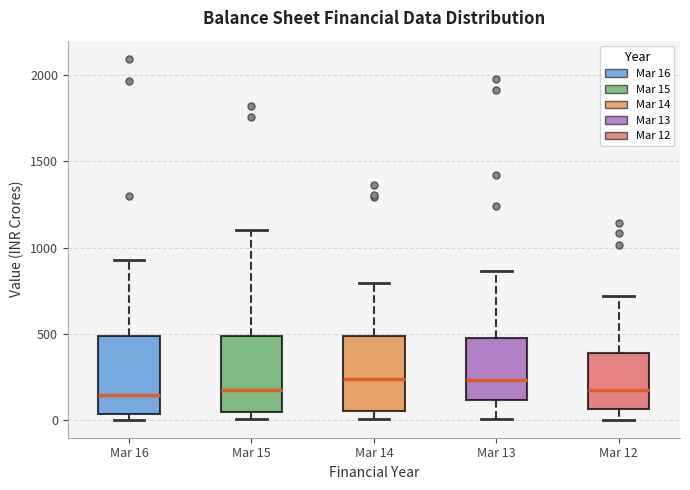

Reading left to right, transcribe this box plot: for each box, give where its median line is, the range the box spans, and where its two whiskers end, as read against the y-axis. The values are not printed on the chart, so give them approximately, as read against the axis.

Mar 16: median 150, box 50 to 500, whiskers 0 to 950
Mar 15: median 150, box 50 to 500, whiskers 0 to 1100
Mar 14: median 250, box 50 to 500, whiskers 0 to 800
Mar 13: median 250, box 100 to 450, whiskers 0 to 850
Mar 12: median 150, box 50 to 400, whiskers 0 to 700